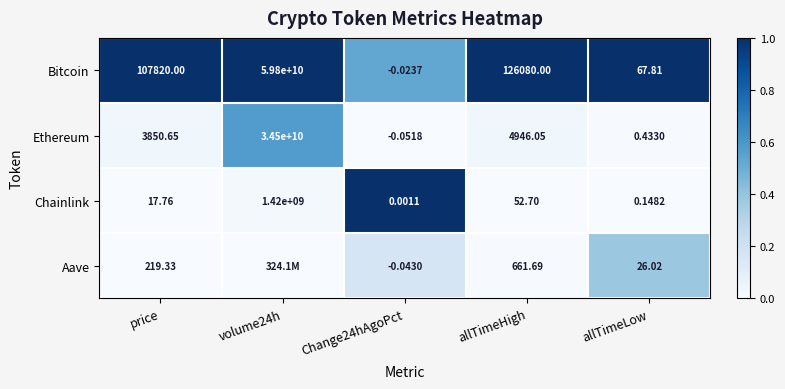

Where is Bitcoin nearest to the value 29899999999?

allTimeHigh